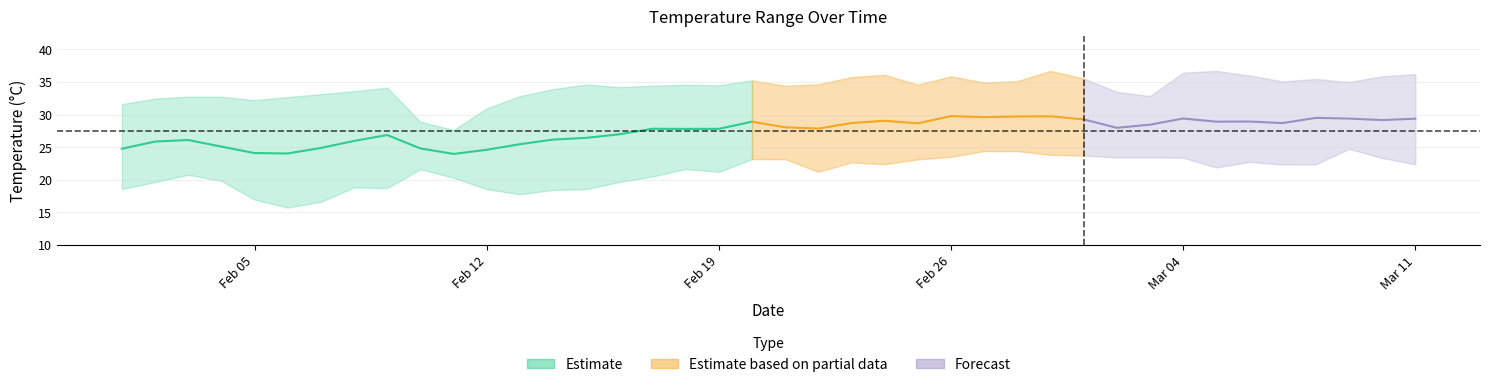

Count the number of data series in this chart.

3